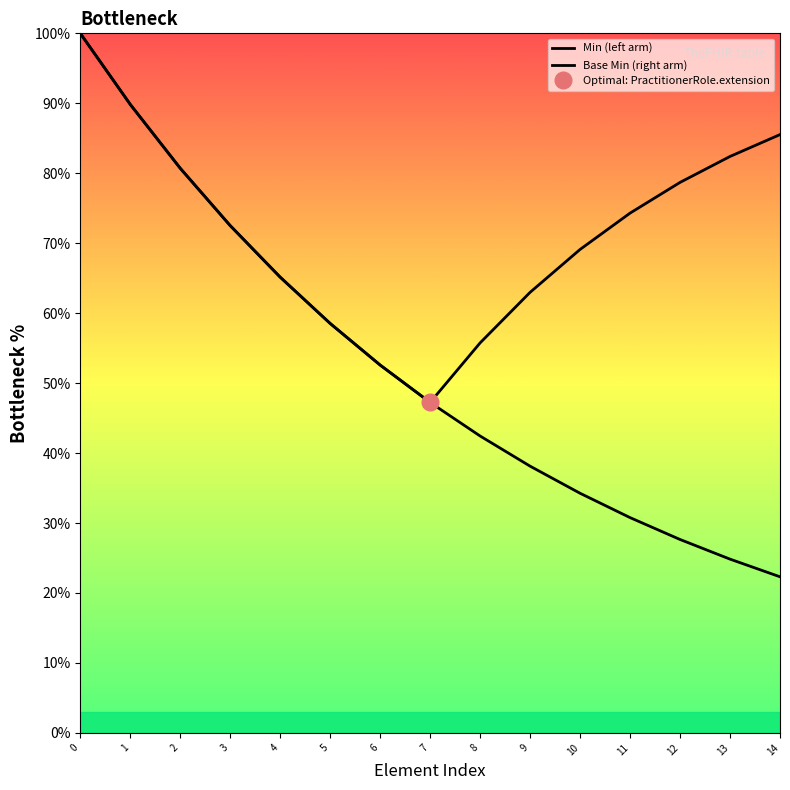

Is it true that Min (left arm) equals 79.9 at 5?

False